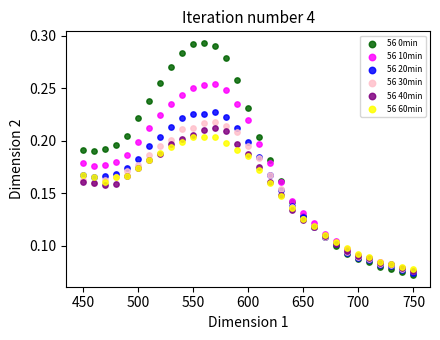

Which series reaches the minimum Y coordinate?

56 0min